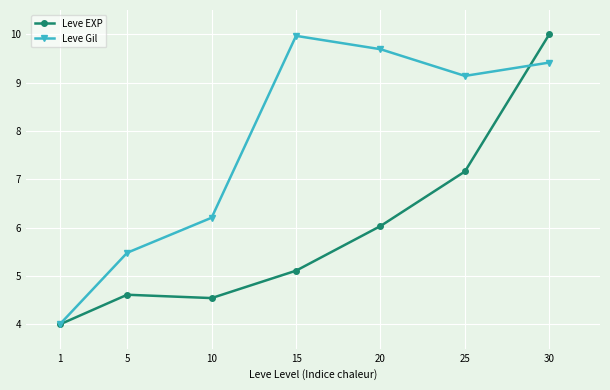

What is the difference between the second highest and second lowest values in the Leve EXP series?

2.6